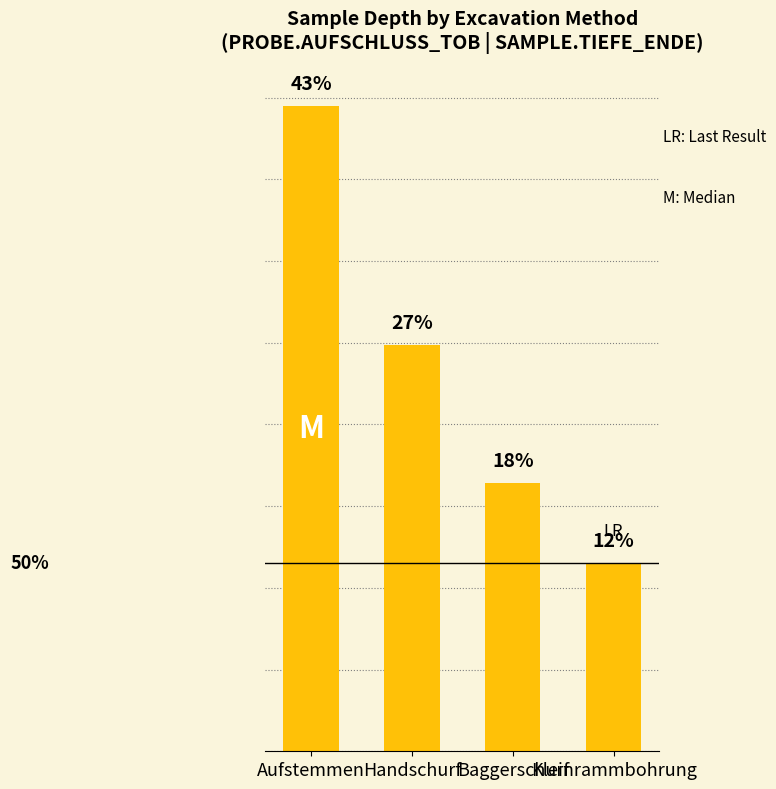

Which has a higher value, Handschurf or Aufstemmen?

Aufstemmen